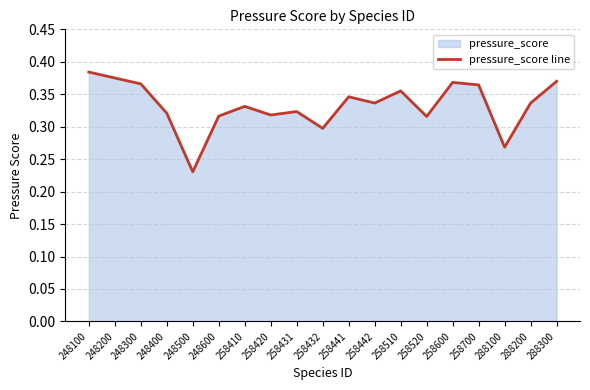

Count the values in the range 0 to 1.

19